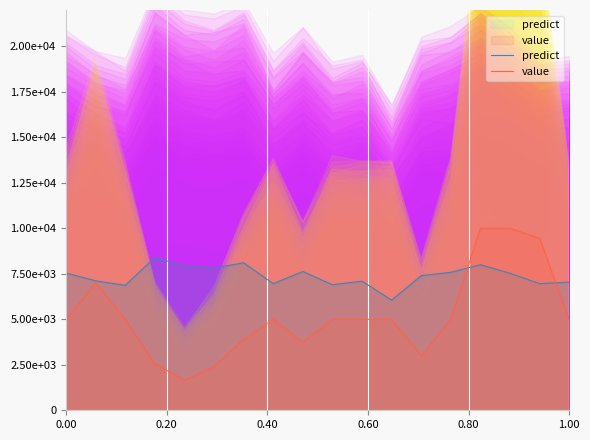

What is the difference between the maximum and minimum values in the predict series?

2345.5